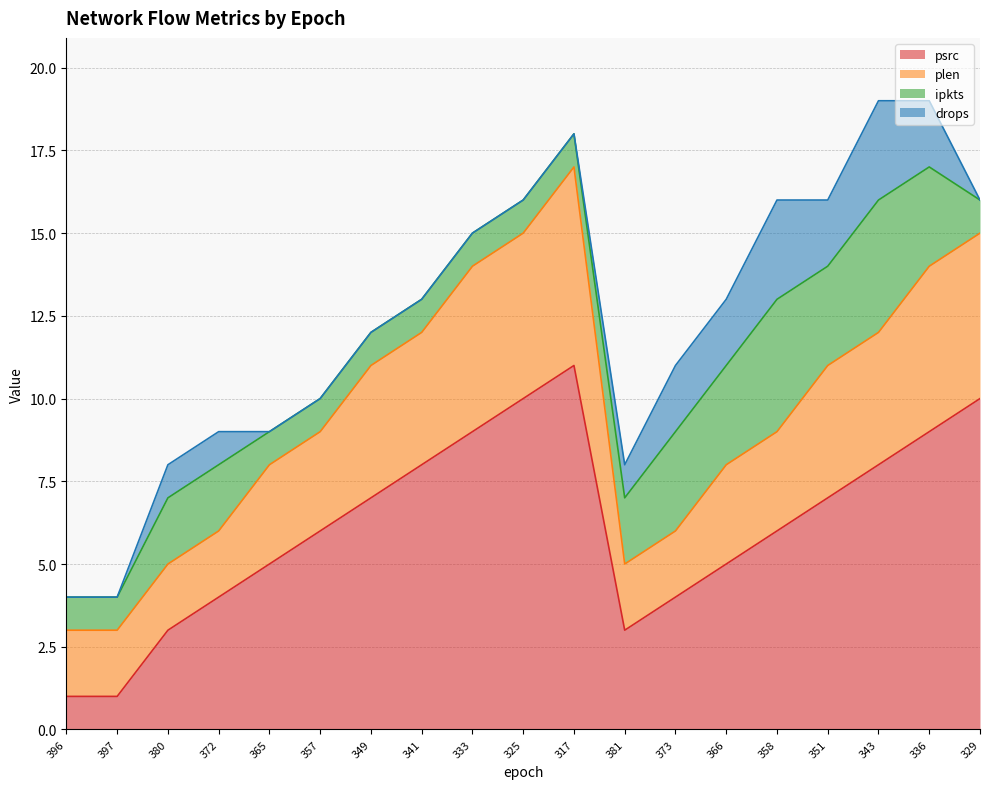

Rank the series by their average value, from highest to lowest.

psrc, plen, ipkts, drops